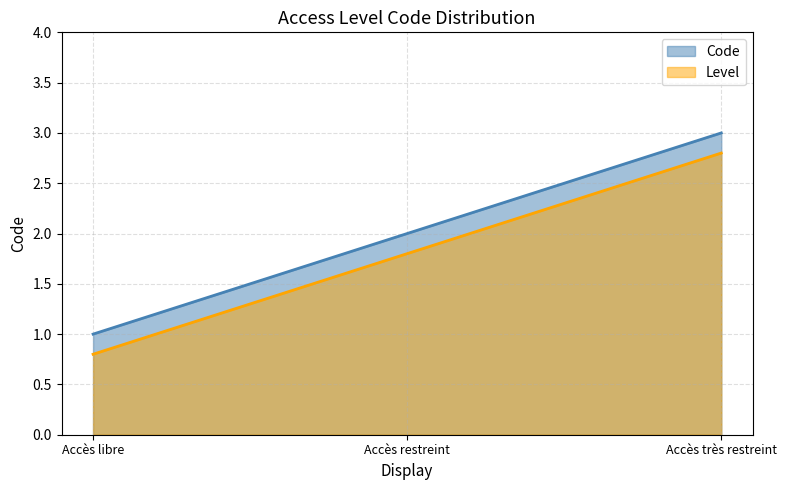

Approximately how many times larger is the value at Accès très restreint compared to Accès restreint?

1.5